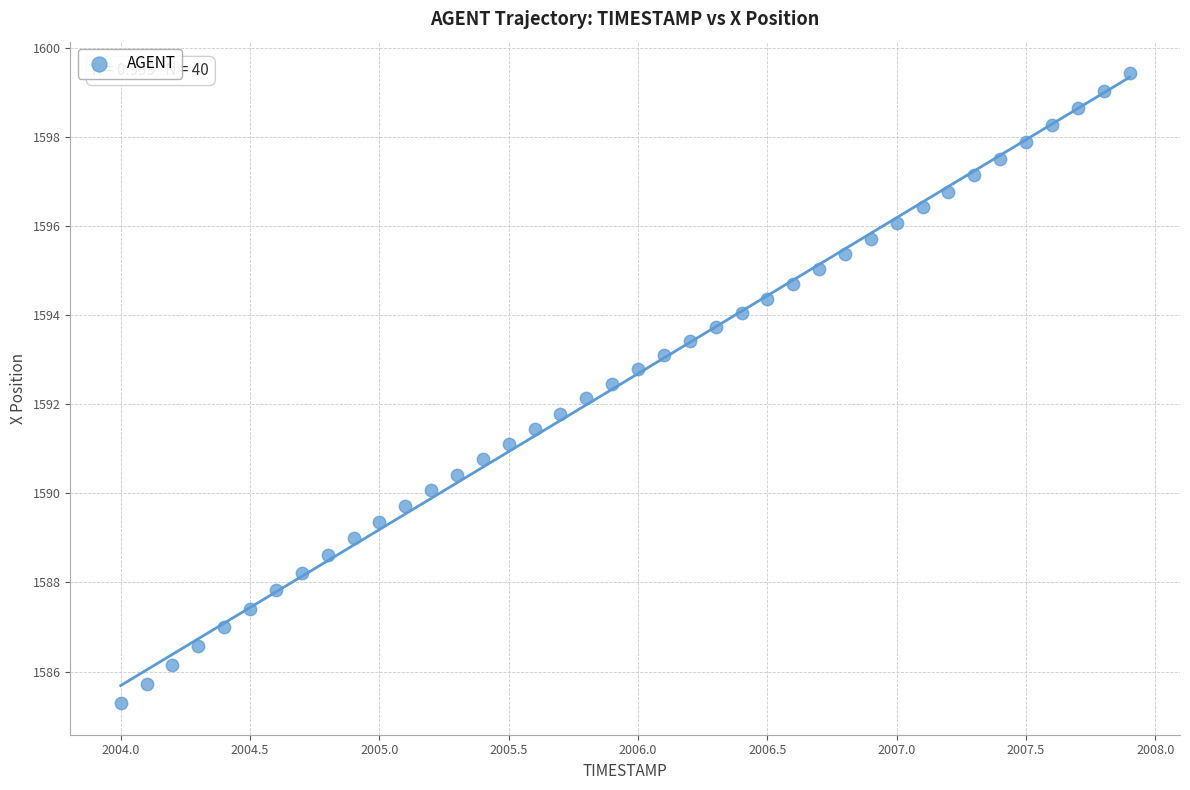

What is the range of X values (max minus min)?

3.9